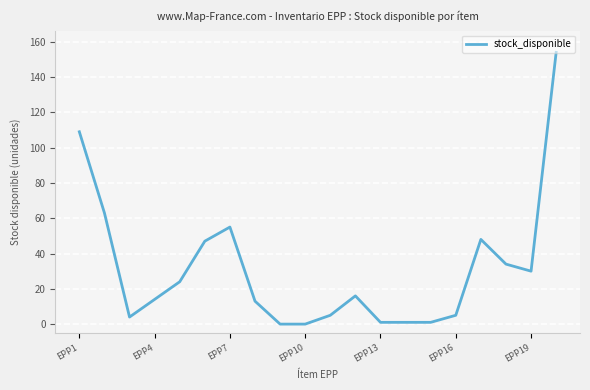

What is the greatest value displayed?

154